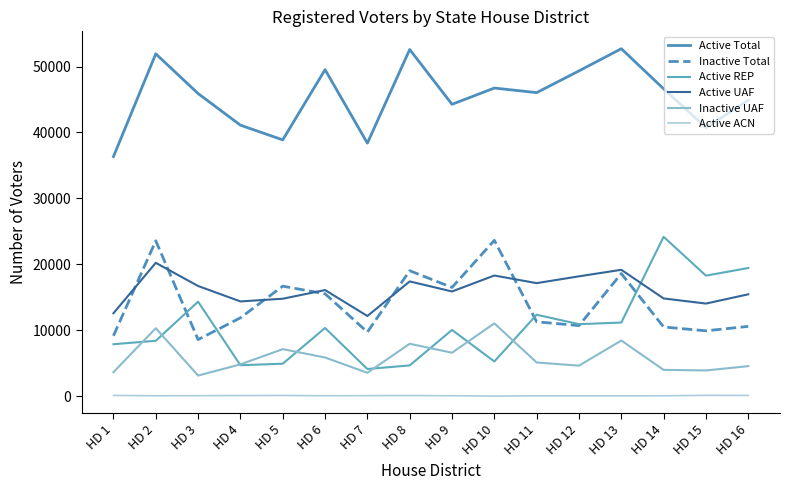

How many lines are shown in the chart?

6